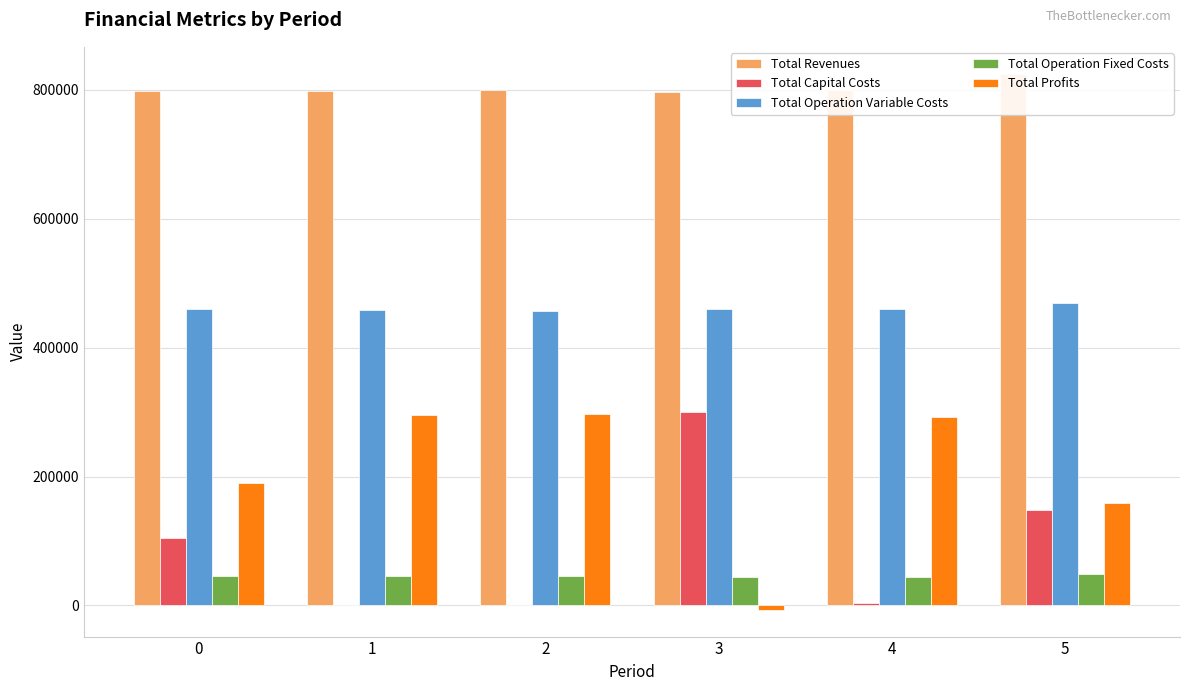

What is the minimum value for Total Operation Variable Costs?

457011.5